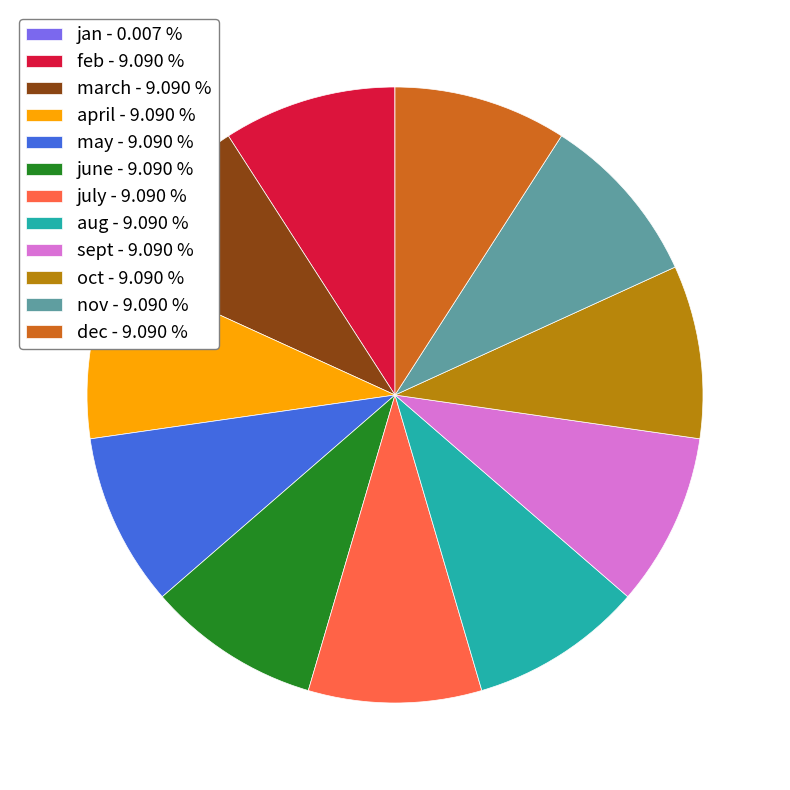

True or false: may accounts for 9% of the total.

True